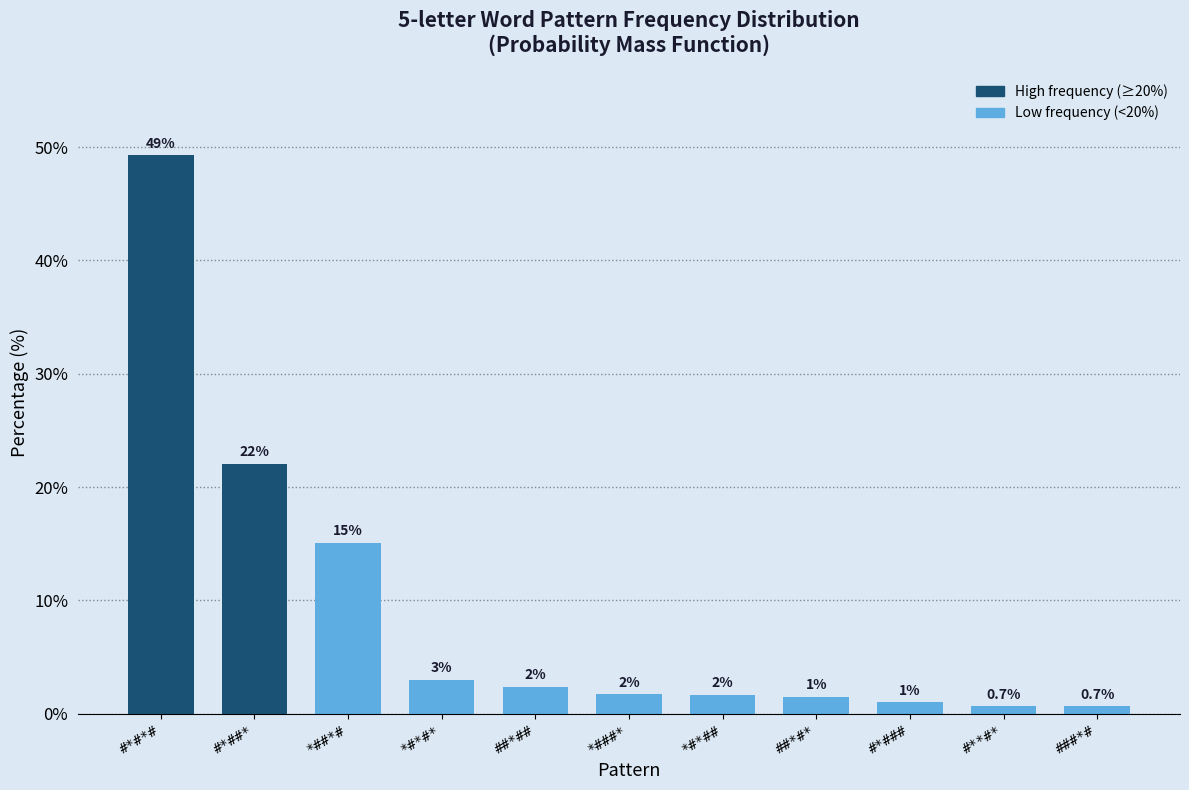

Between *#*## and ##*#*, which is larger?

*#*##